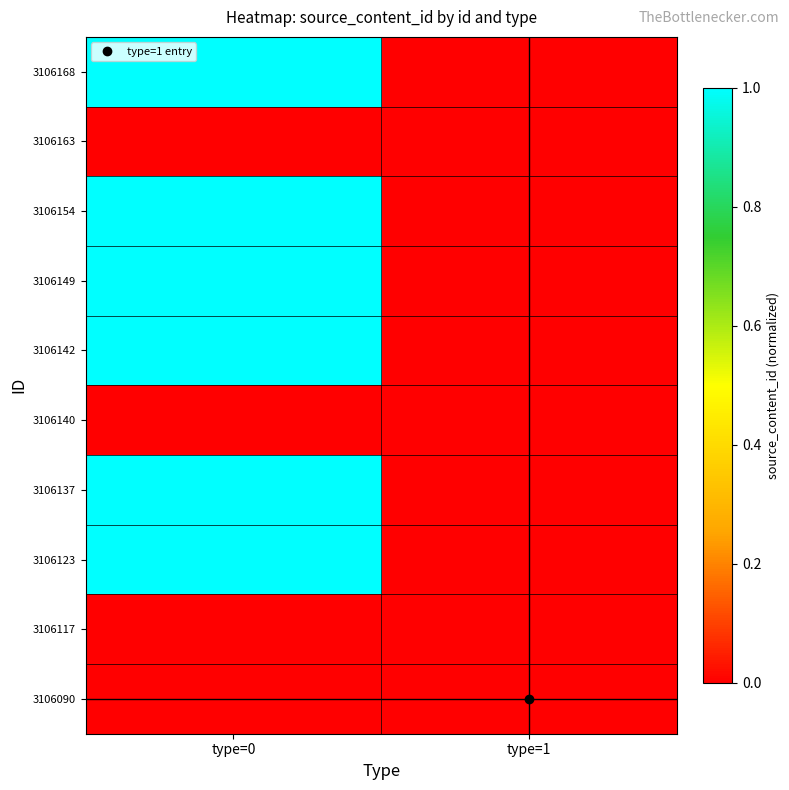

At how many categories does at least one series exceed 0?

1